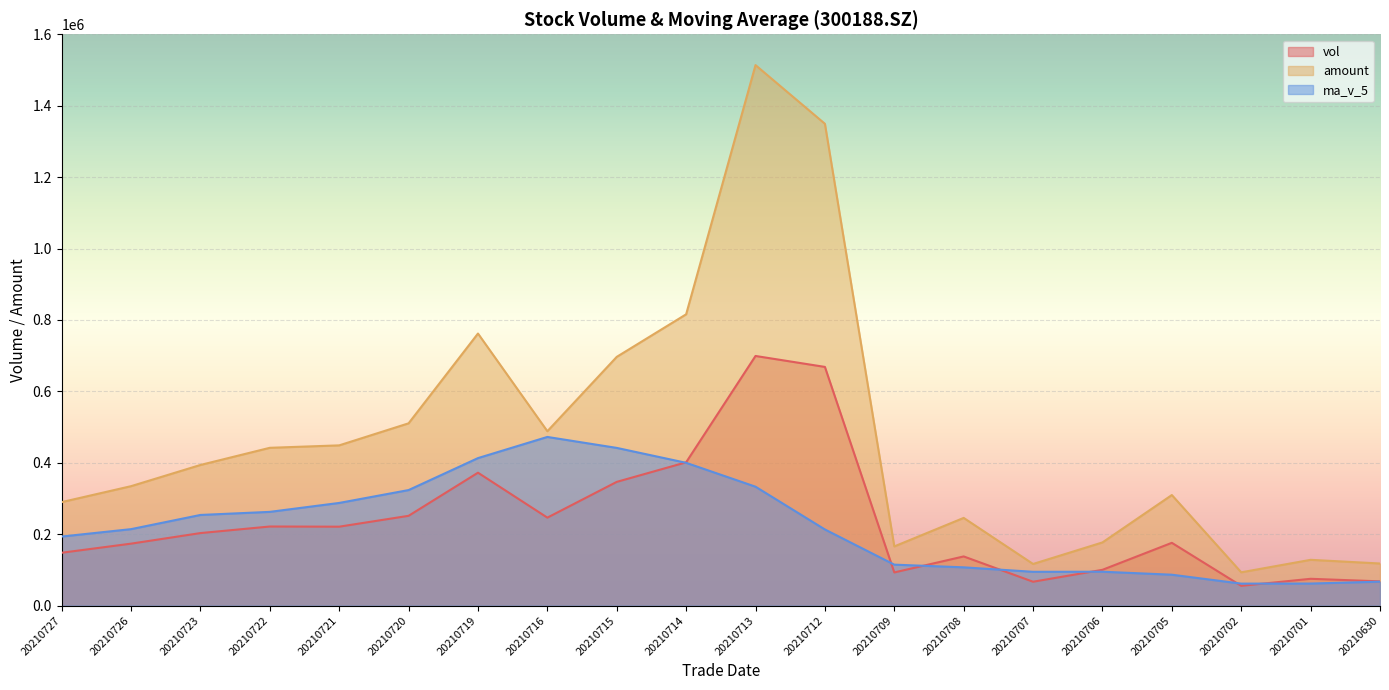

Read the vol value at 20210721.

221137.0